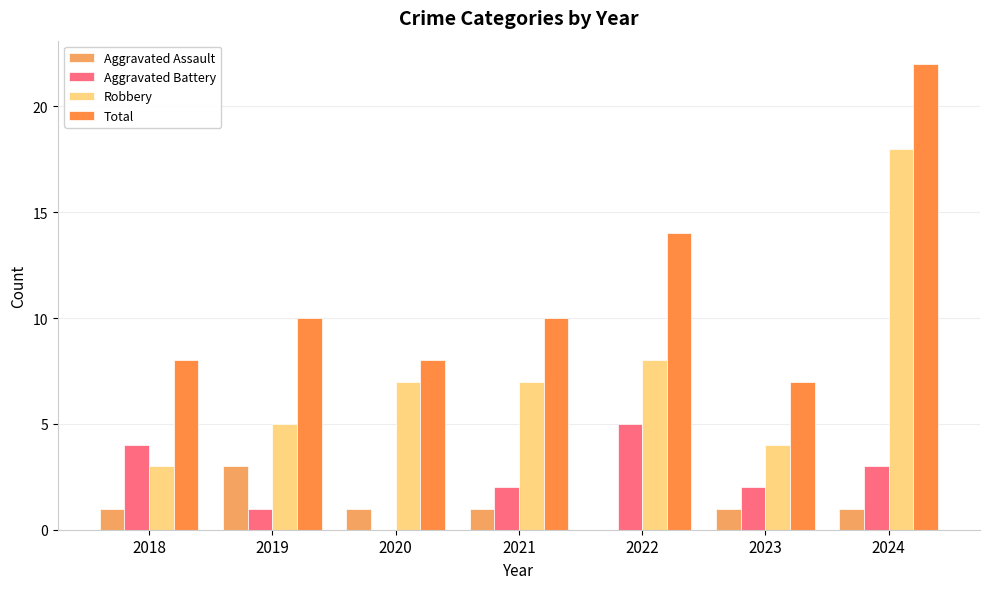

The Total series shows 6 at 2024. True or false?

False